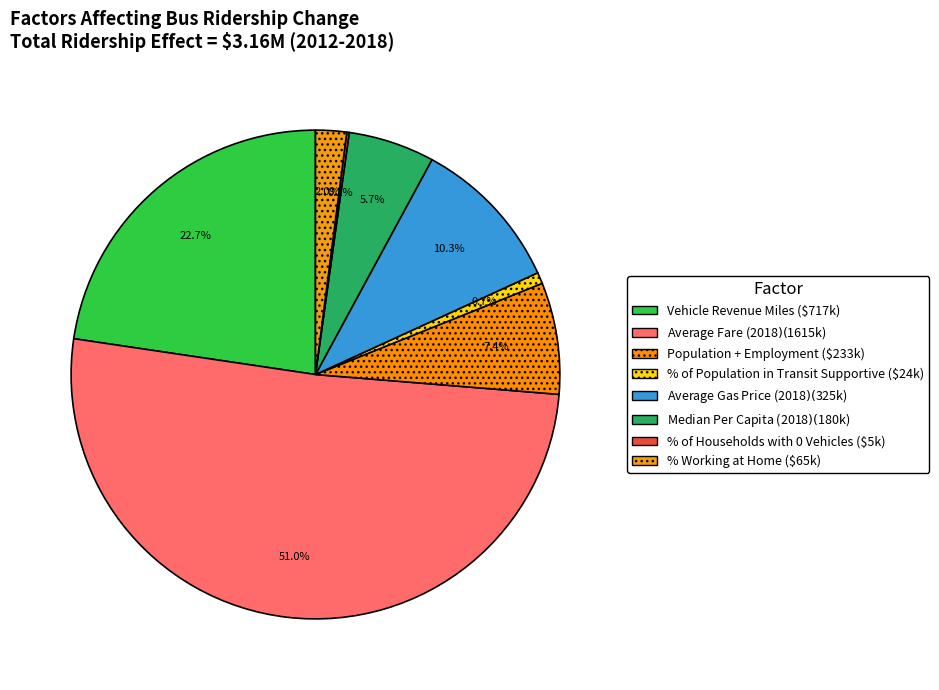

What percentage is NOT represented by % Working at Home?

98.0%